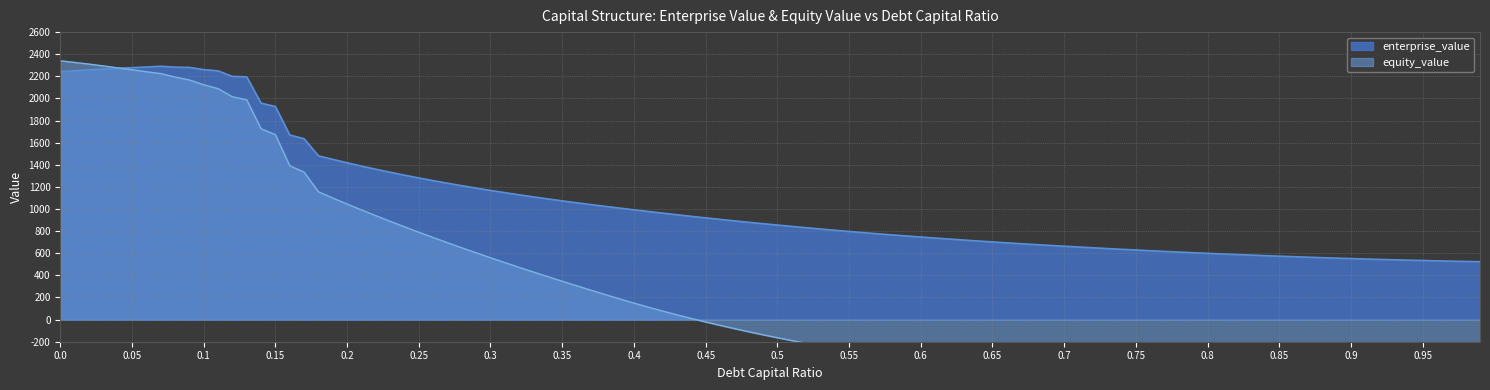

True or false: equity_value and debt_capital intersect in this chart.

False